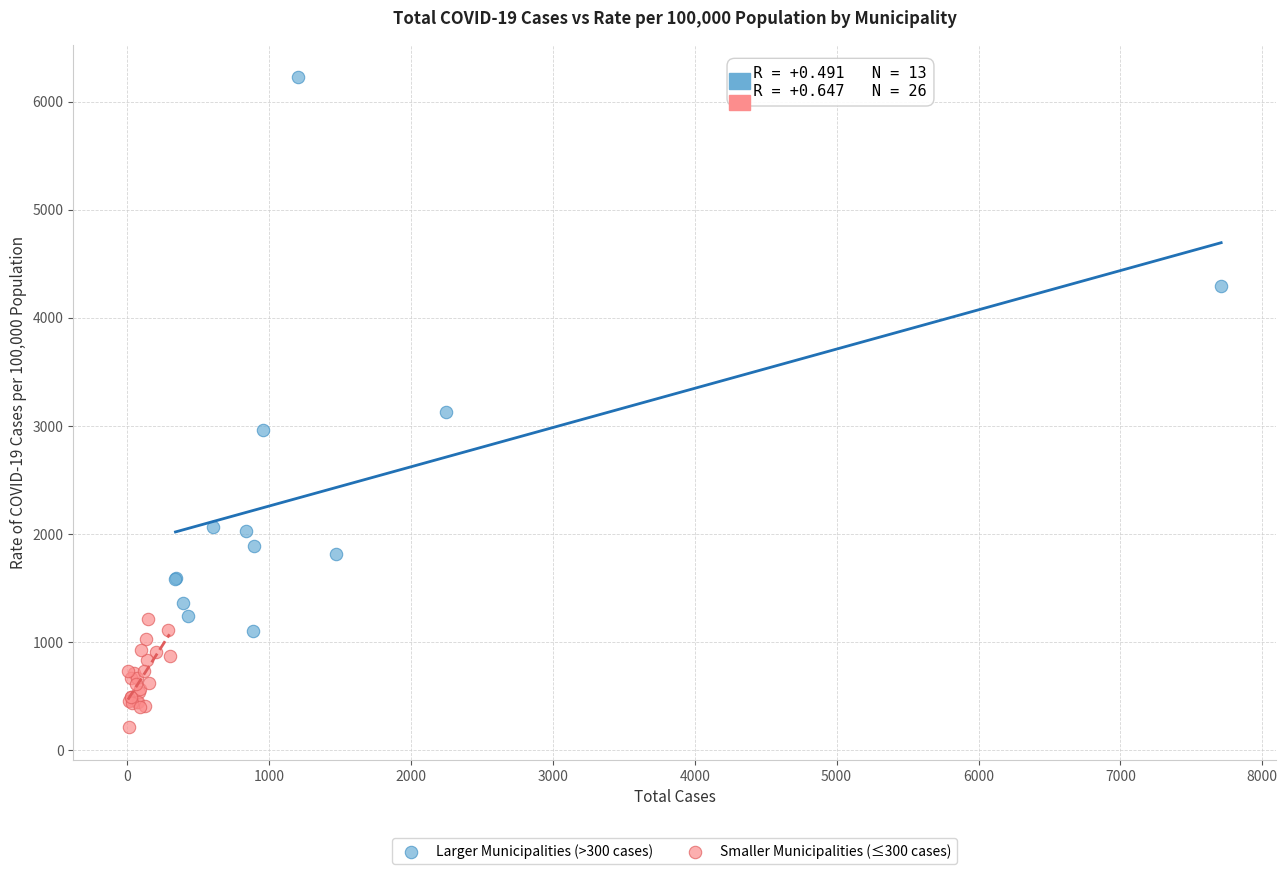

Which series reaches the minimum Y coordinate?

Smaller Municipalities (≤300 cases)